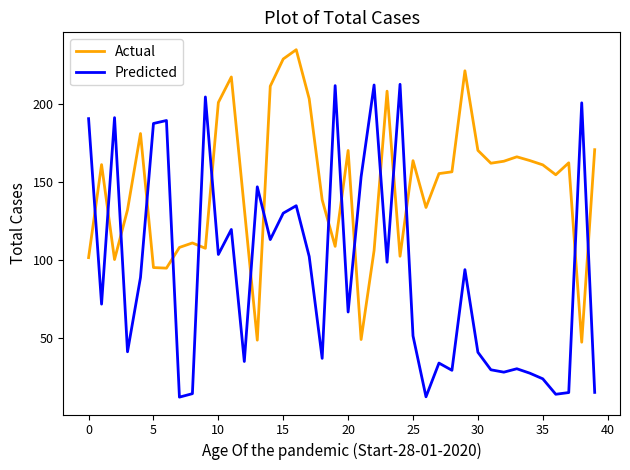

Which series has the largest range (max minus min)?

Predicted